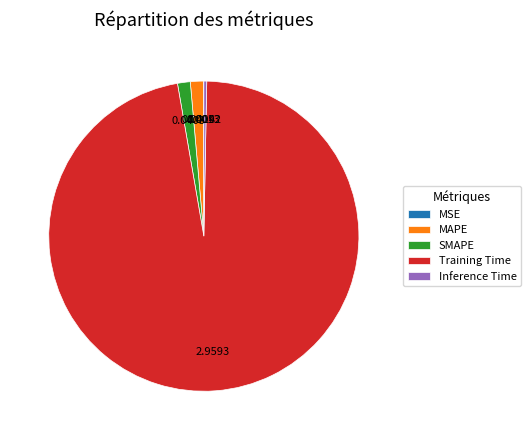

Which slice represents more than half of the pie?

Training Time